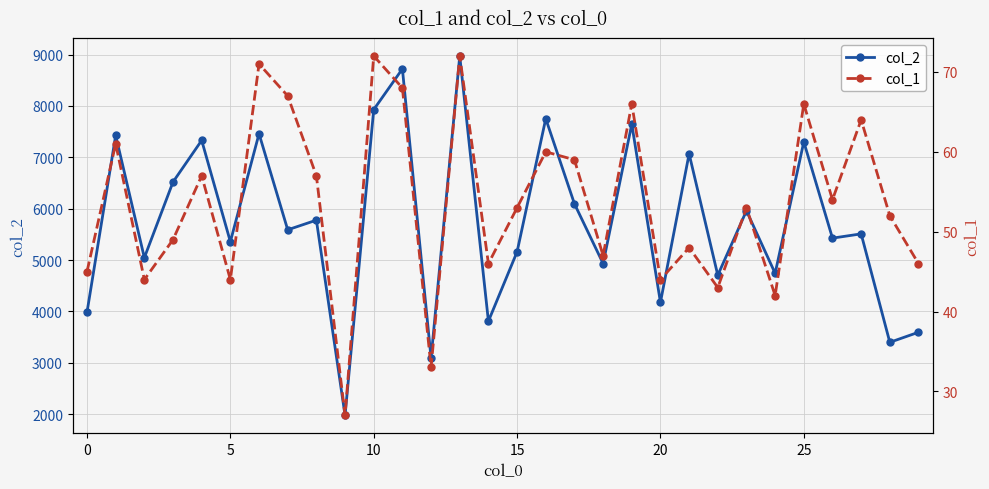

True or false: col_2 has a value of 3982 at 0.

True